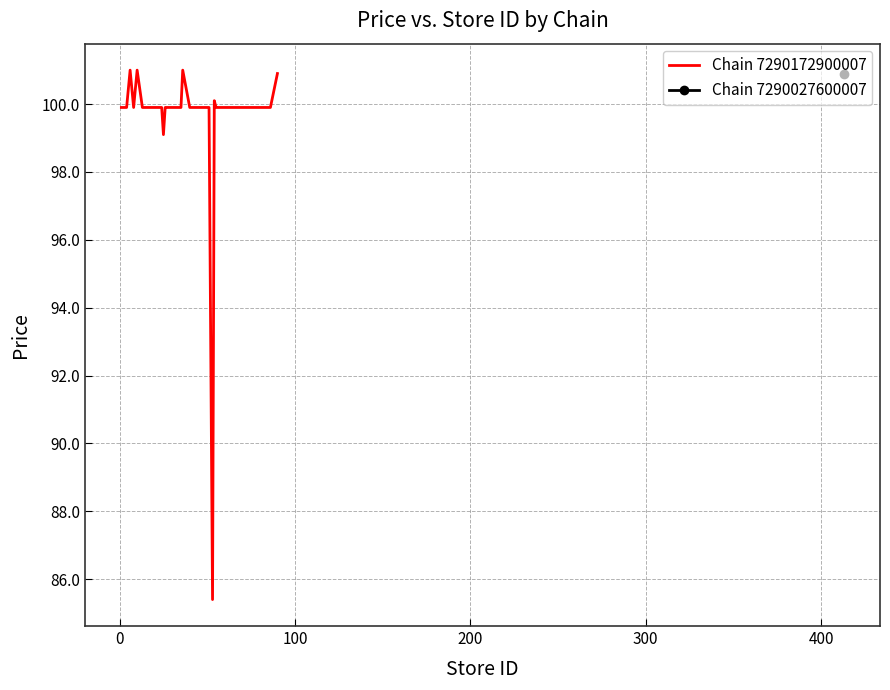

Reading right to left, what are all the values shown in this chart?

100.9	99.9	99.9	99.9	99.9	99.9	99.9	99.9	99.9	99.9	99.9	99.9	99.9	100.1	85.4	99.9	99.9	99.9	99.9	99.9	99.9	99.9	101.0	99.9	99.9	99.9	99.9	99.1	99.9	99.9	99.9	99.9	99.9	99.9	101.0	99.9	101.0	99.9	99.9